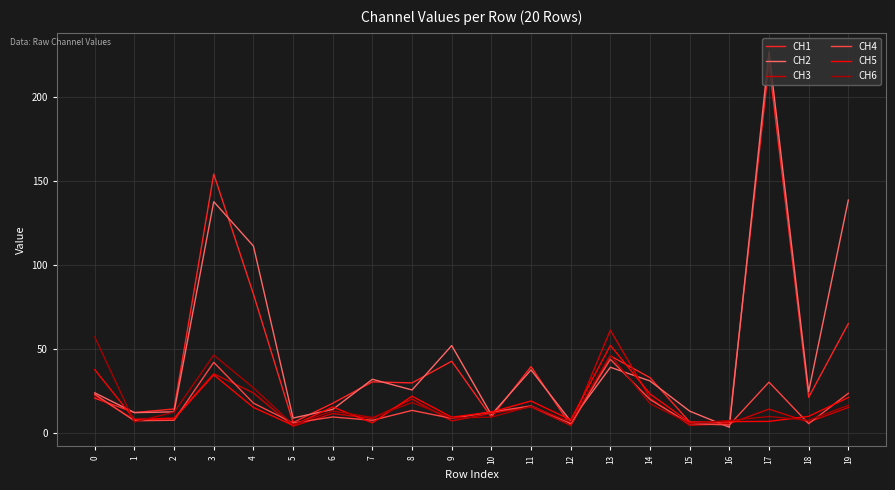

True or false: CH4 and CH5 intersect in this chart.

True